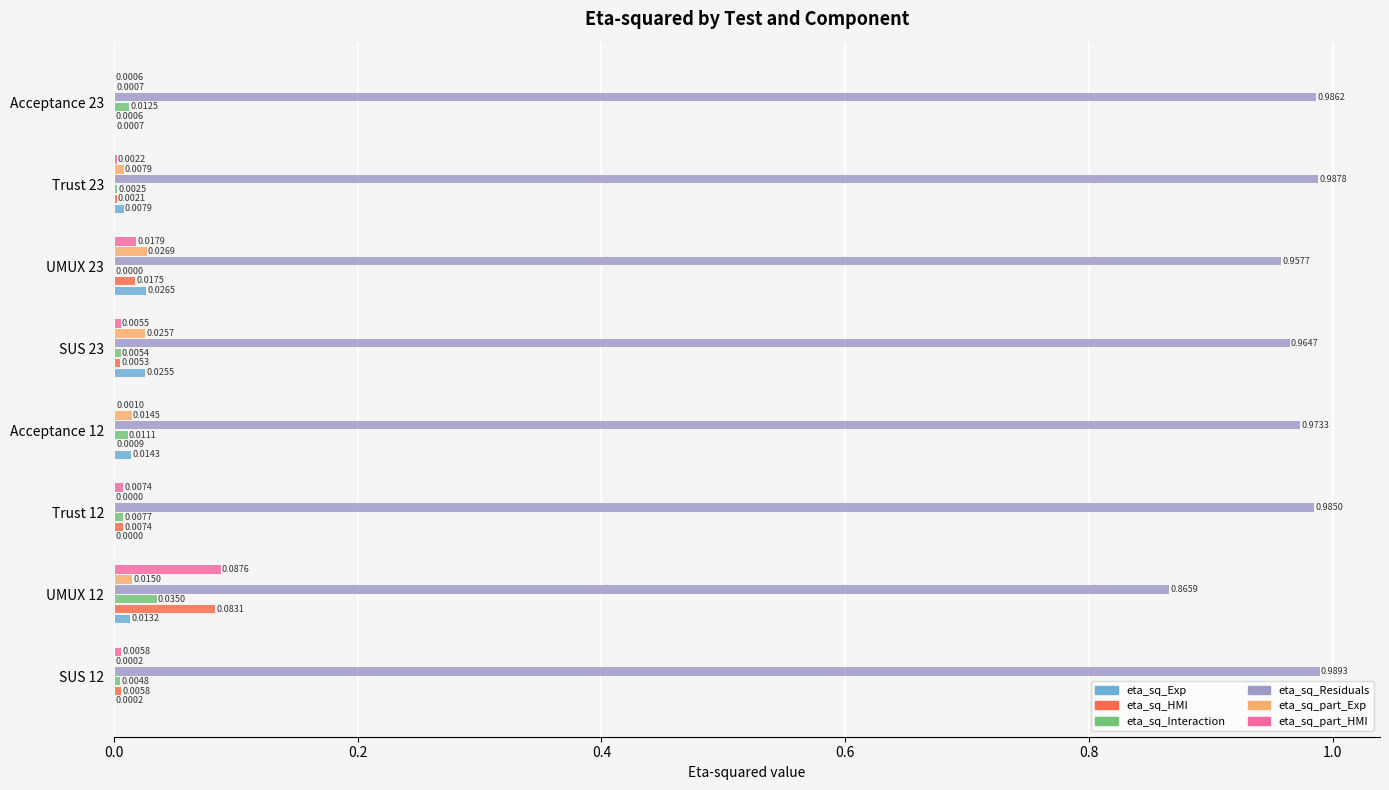

Is the value of eta_sq_part_Exp at Acceptance 23 greater than the value of eta_sq_Interaction at Acceptance 23?

No